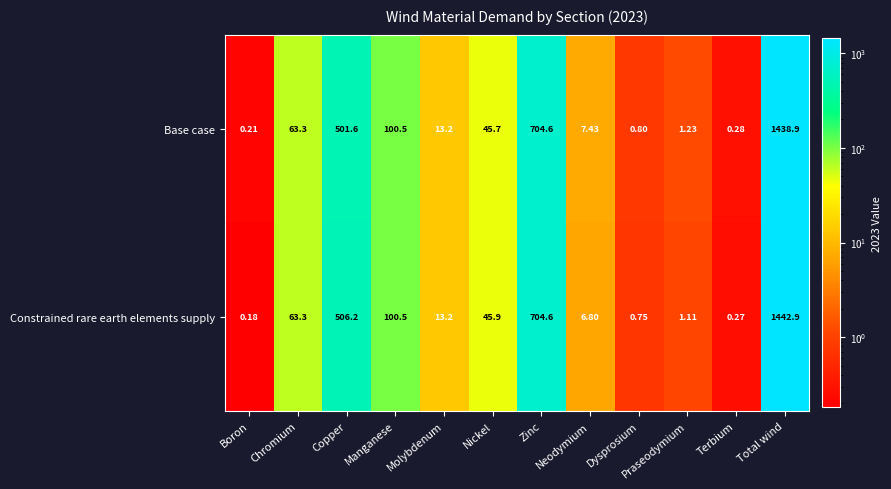

Count the number of categories in the chart.

12